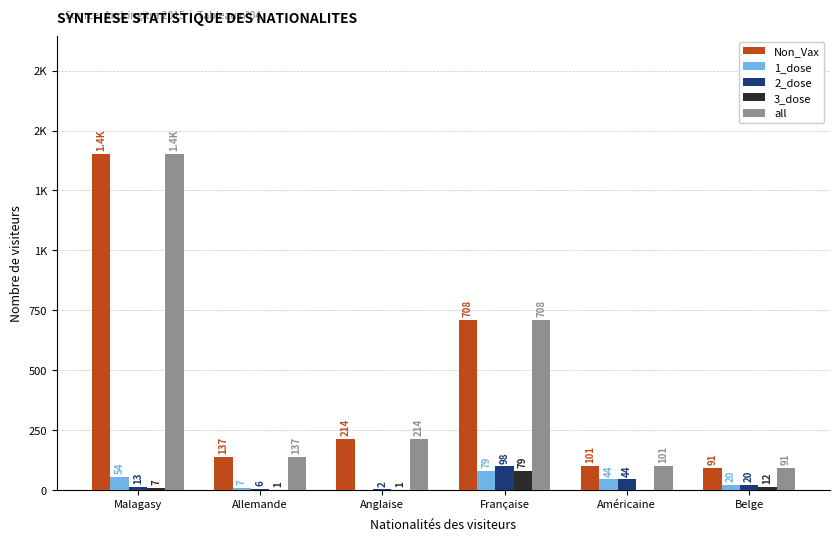

Are the bars grouped side by side (vs. stacked)?

Yes